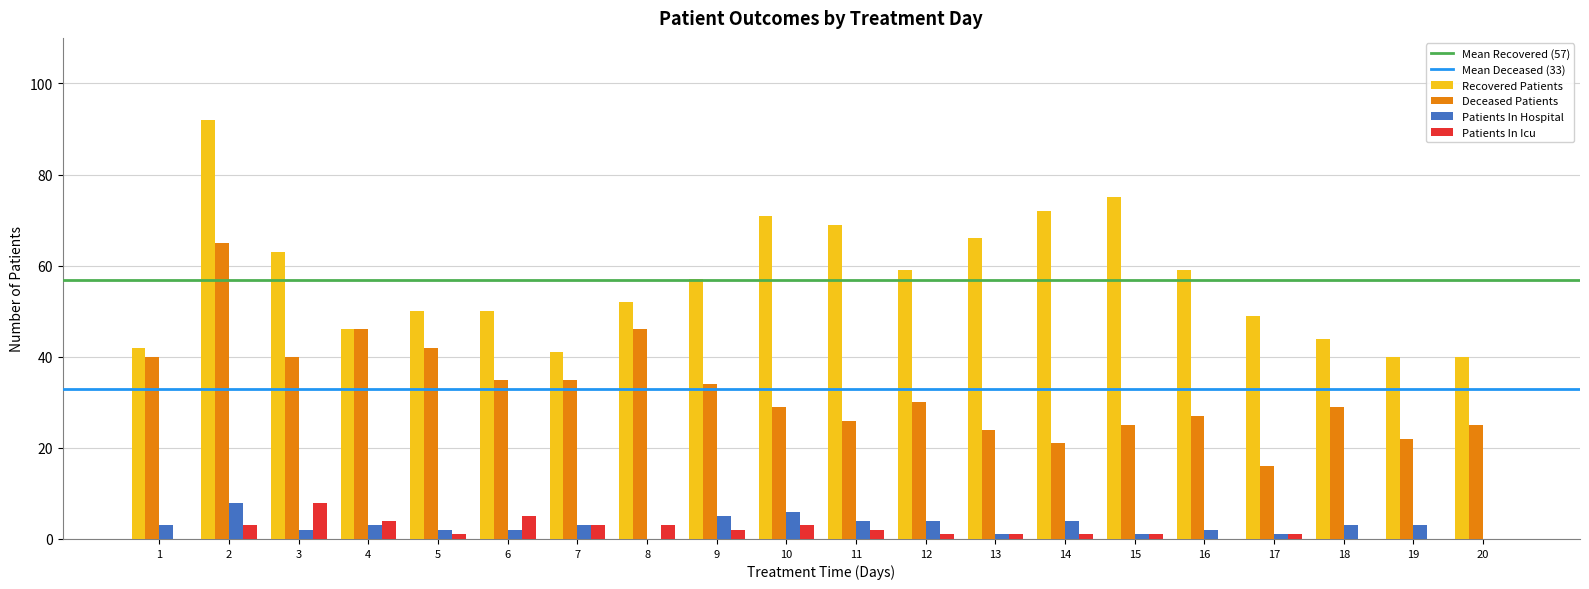

Which series has the largest range (max minus min)?

Recovered Patients